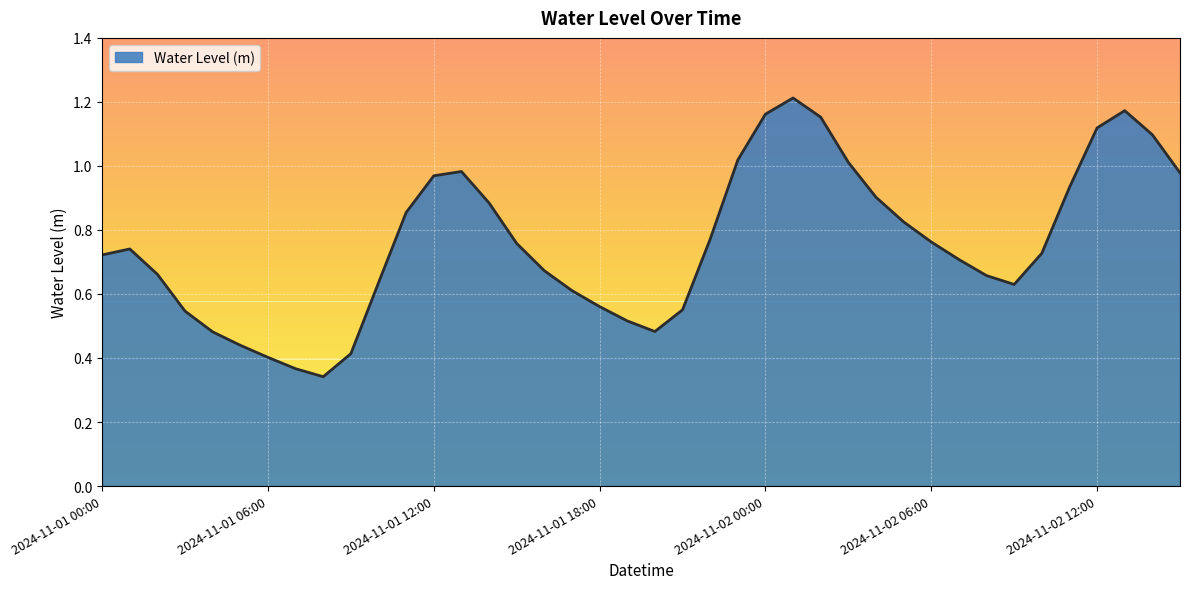

Rank the categories by value from lowest to highest.

2024-11-01 08:00, 2024-11-01 07:00, 2024-11-01 06:00, 2024-11-01 09:00, 2024-11-01 05:00, 2024-11-01 04:00, 2024-11-01 20:00, 2024-11-01 19:00, 2024-11-01 03:00, 2024-11-01 21:00, 2024-11-01 18:00, 2024-11-01 17:00, 2024-11-02 09:00, 2024-11-01 10:00, 2024-11-02 08:00, 2024-11-01 02:00, 2024-11-01 16:00, 2024-11-02 07:00, 2024-11-01 00:00, 2024-11-02 10:00, 2024-11-01 01:00, 2024-11-01 15:00, 2024-11-02 06:00, 2024-11-01 22:00, 2024-11-02 05:00, 2024-11-01 11:00, 2024-11-01 14:00, 2024-11-02 04:00, 2024-11-02 11:00, 2024-11-01 12:00, 2024-11-02 15:00, 2024-11-01 13:00, 2024-11-02 03:00, 2024-11-01 23:00, 2024-11-02 14:00, 2024-11-02 12:00, 2024-11-02 02:00, 2024-11-02 00:00, 2024-11-02 13:00, 2024-11-02 01:00